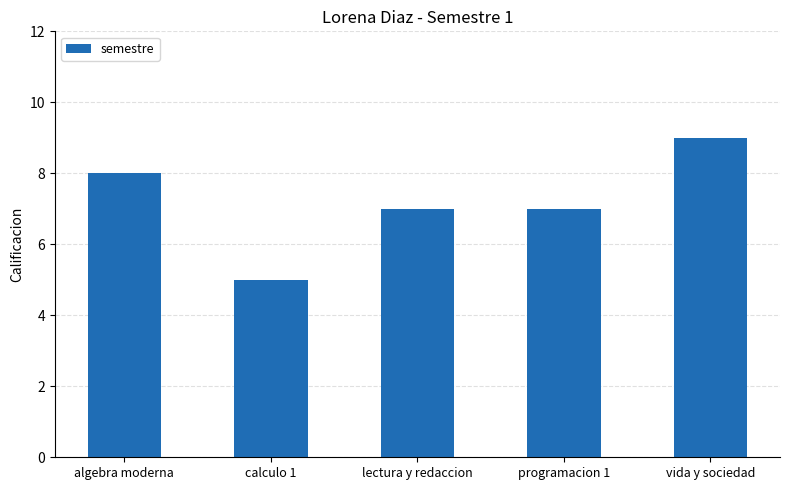

Is it true that the value at lectura y redaccion is 12?

False